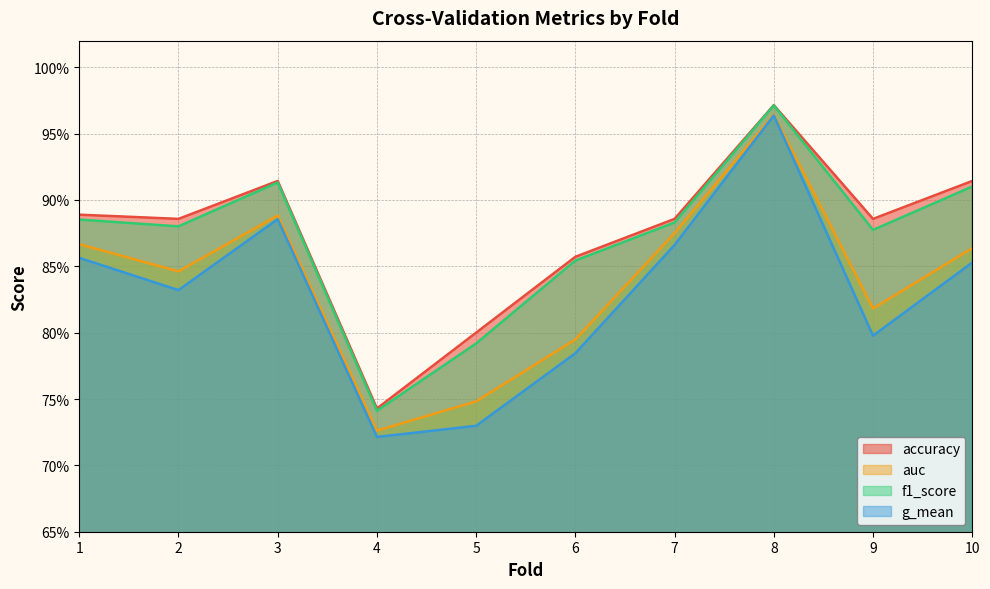

Reading right to left, transcribe all the data shown in this chart.

accuracy: 0.9	0.9	1.0	0.9	0.9	0.8	0.7	0.9	0.9	0.9
auc: 0.9	0.8	1.0	0.9	0.8	0.7	0.7	0.9	0.8	0.9
f1_score: 0.9	0.9	1.0	0.9	0.9	0.8	0.7	0.9	0.9	0.9
g_mean: 0.9	0.8	1.0	0.9	0.8	0.7	0.7	0.9	0.8	0.9